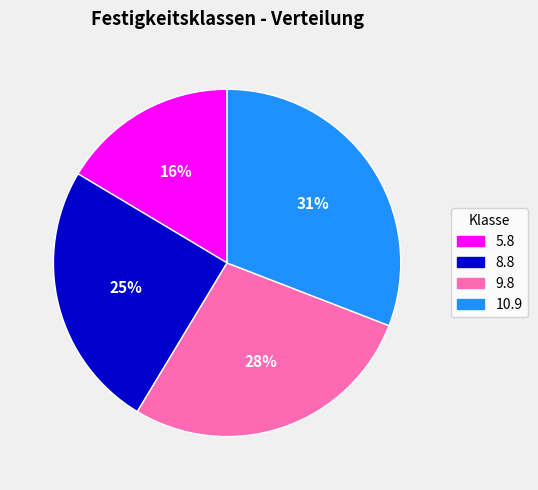

To the nearest percent, what is the combined percentage of 8.8 and 10.9?

56%